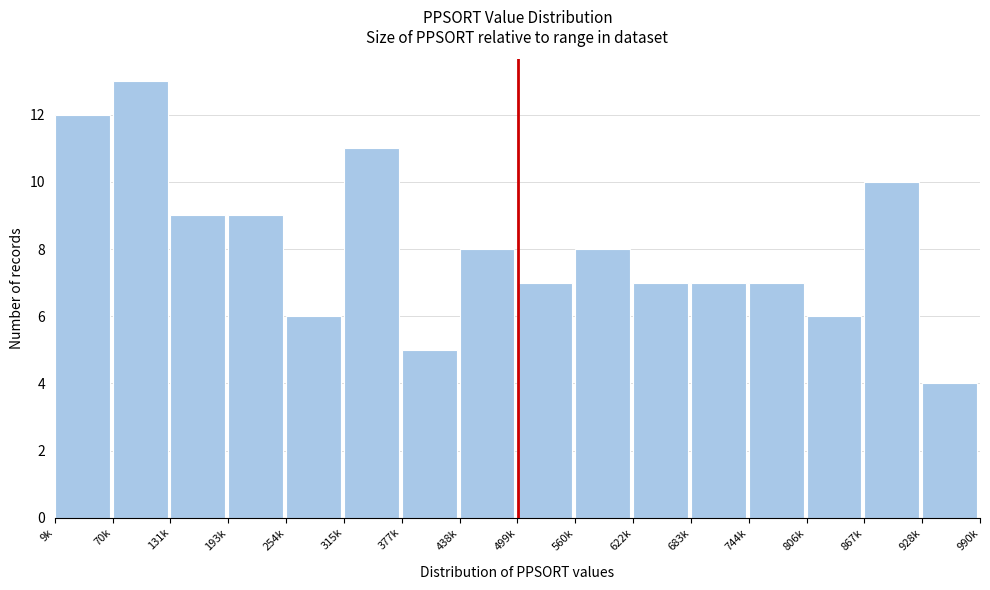

Reading left to right, extract all data points from this chart.

12	13	9	9	6	11	5	8	7	8	7	7	7	6	10	4